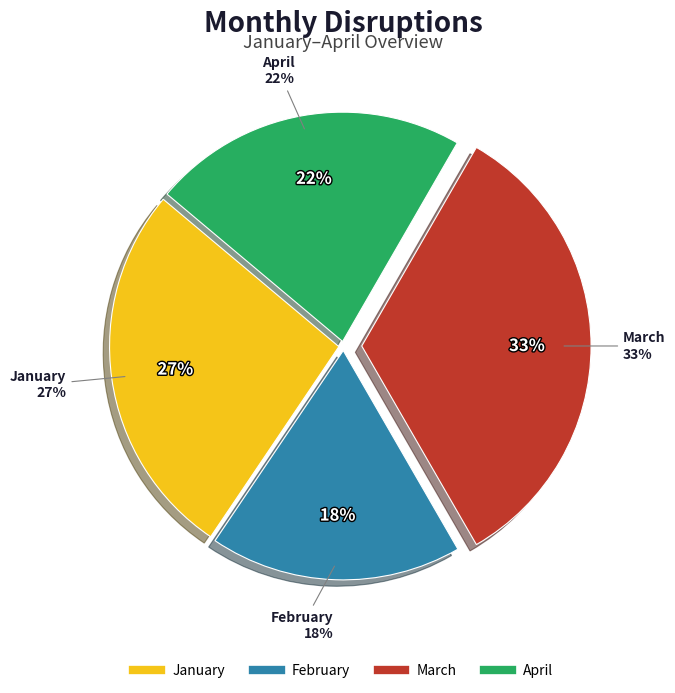

To the nearest percent, what is the average slice percentage?

25%